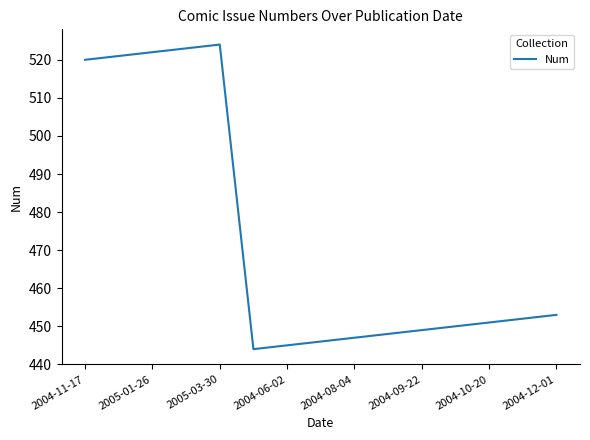

What is the smallest value displayed?

444